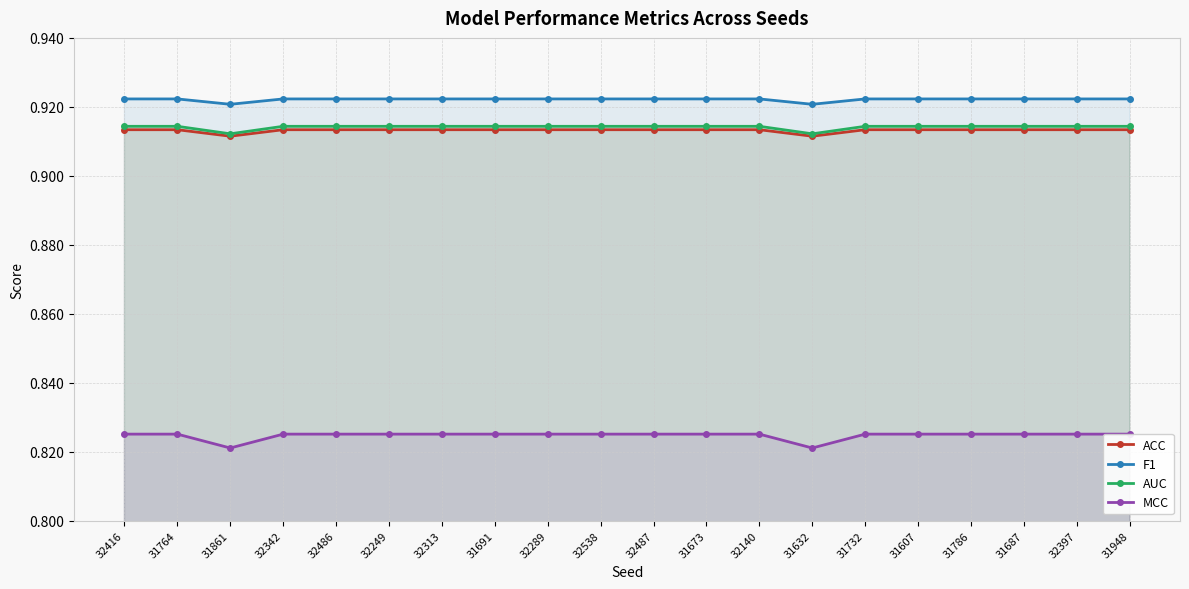

Rank the series at 31764 from highest to lowest value.

F1, AUC, ACC, MCC